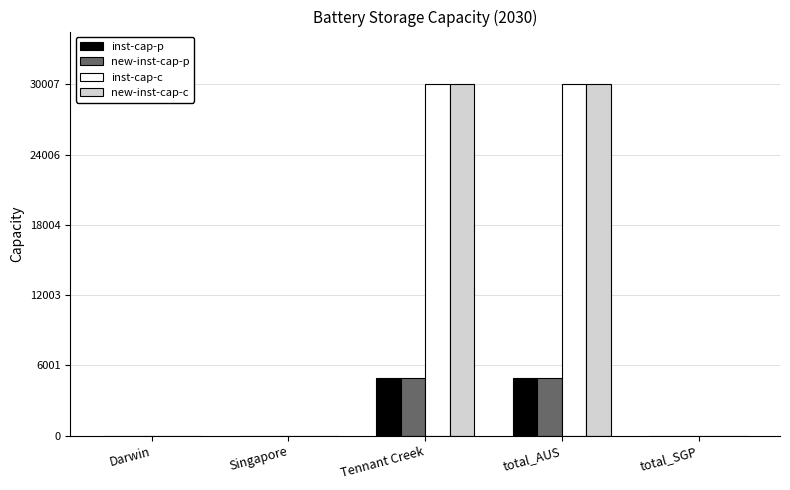

What is the sum of all inst-cap-p values?

9876.2